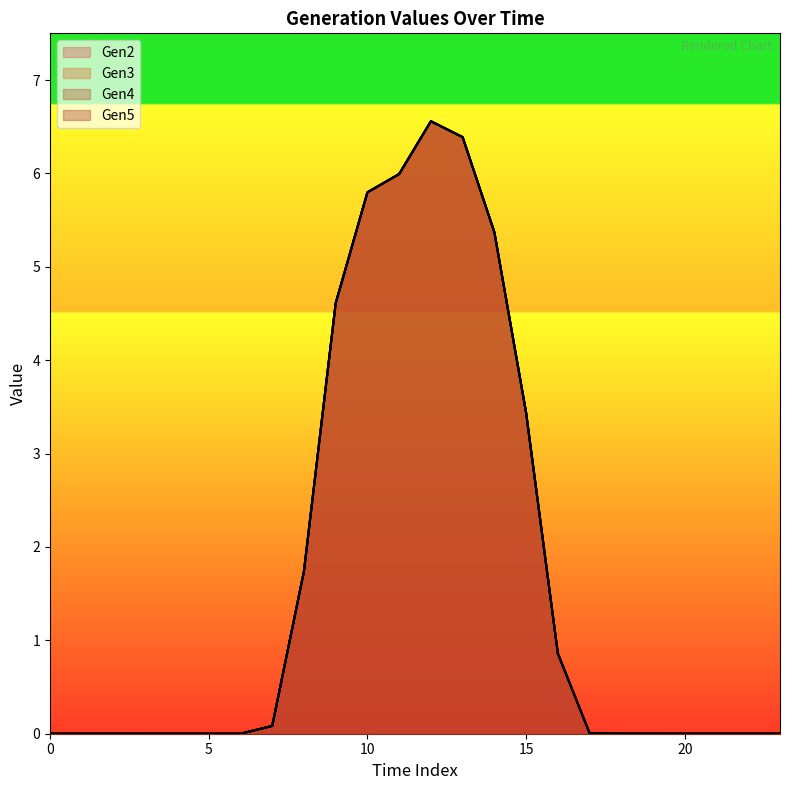

True or false: Gen4 has more than 2 points higher than both neighbors.

False